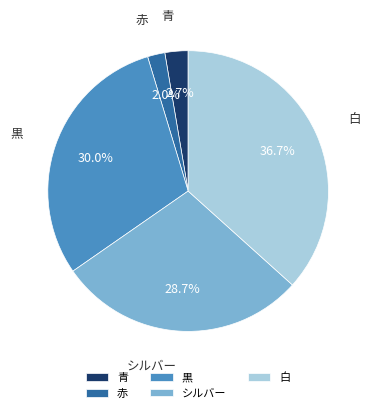

To the nearest percent, what is the difference between the largest and smallest slice percentages?

35%